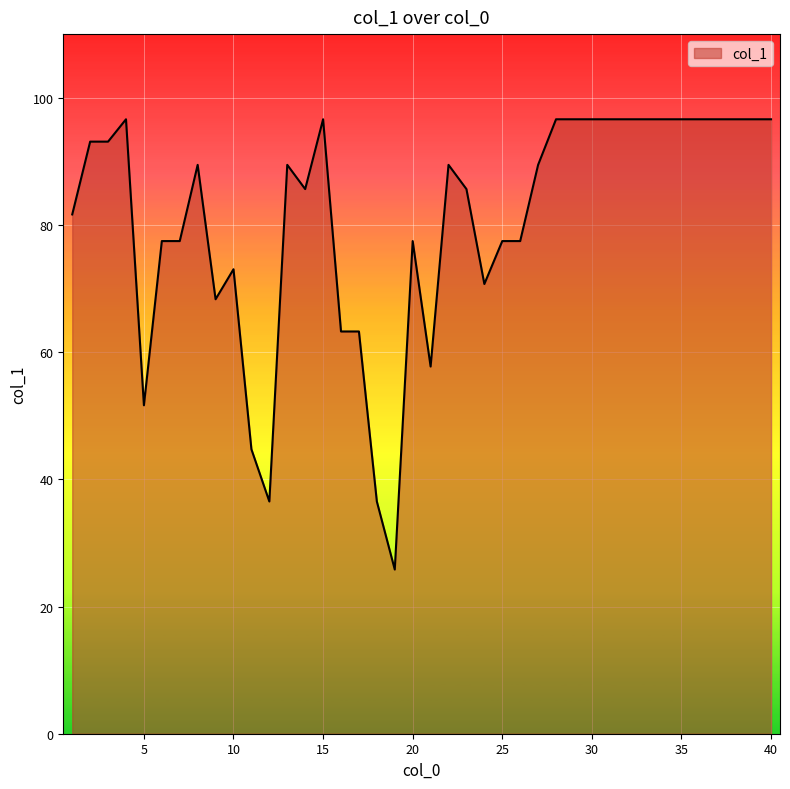

What is the difference between the maximum and minimum values?

70.8